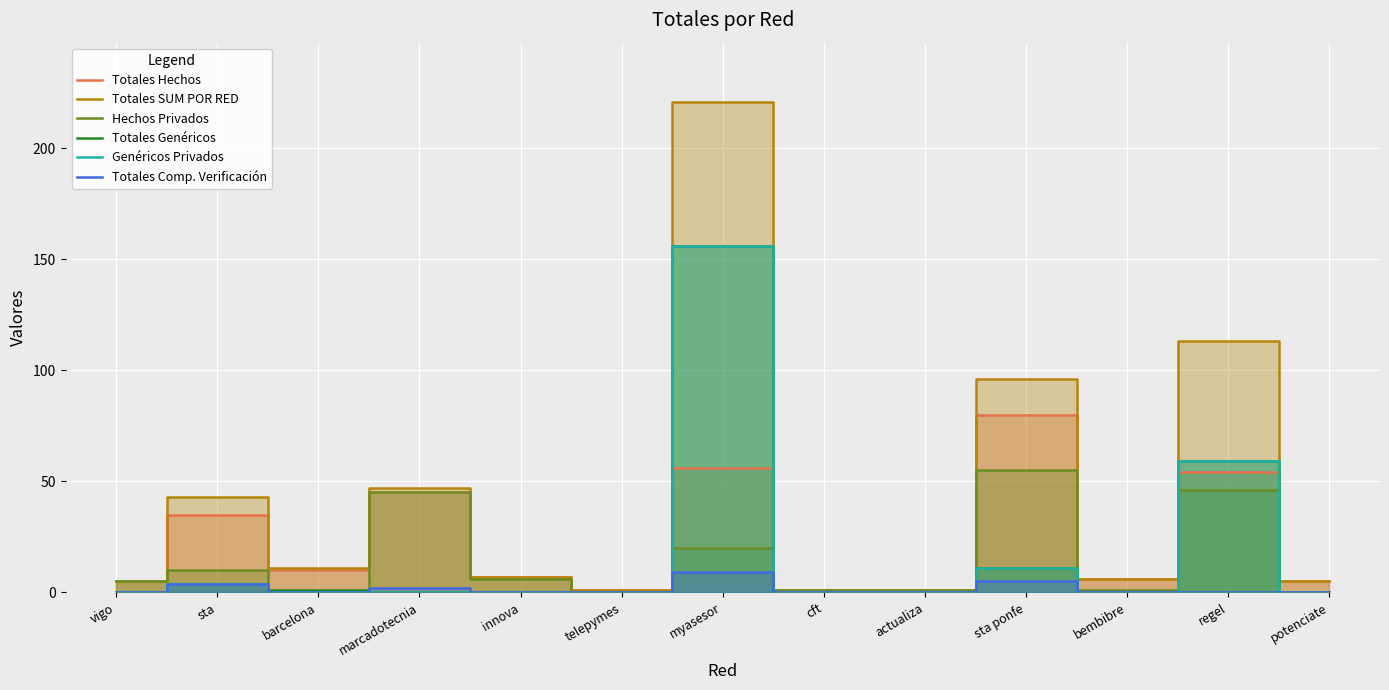

How many categories are shown in the chart?

13